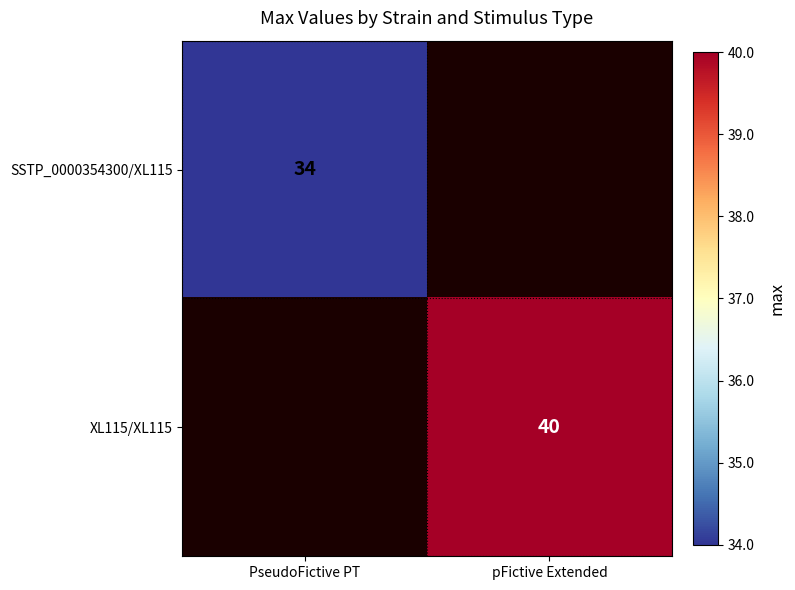

True or false: XL115/XL115 has a value of 57 at pFictive Extended.

False